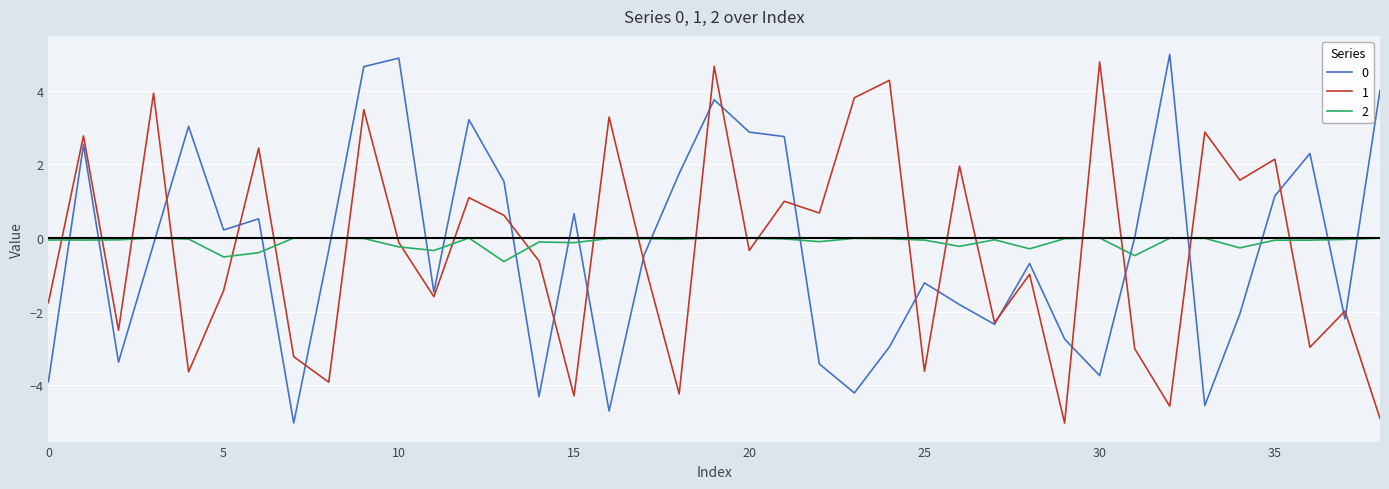

What is the difference between the second highest and second lowest values in the 0 series?

9.6